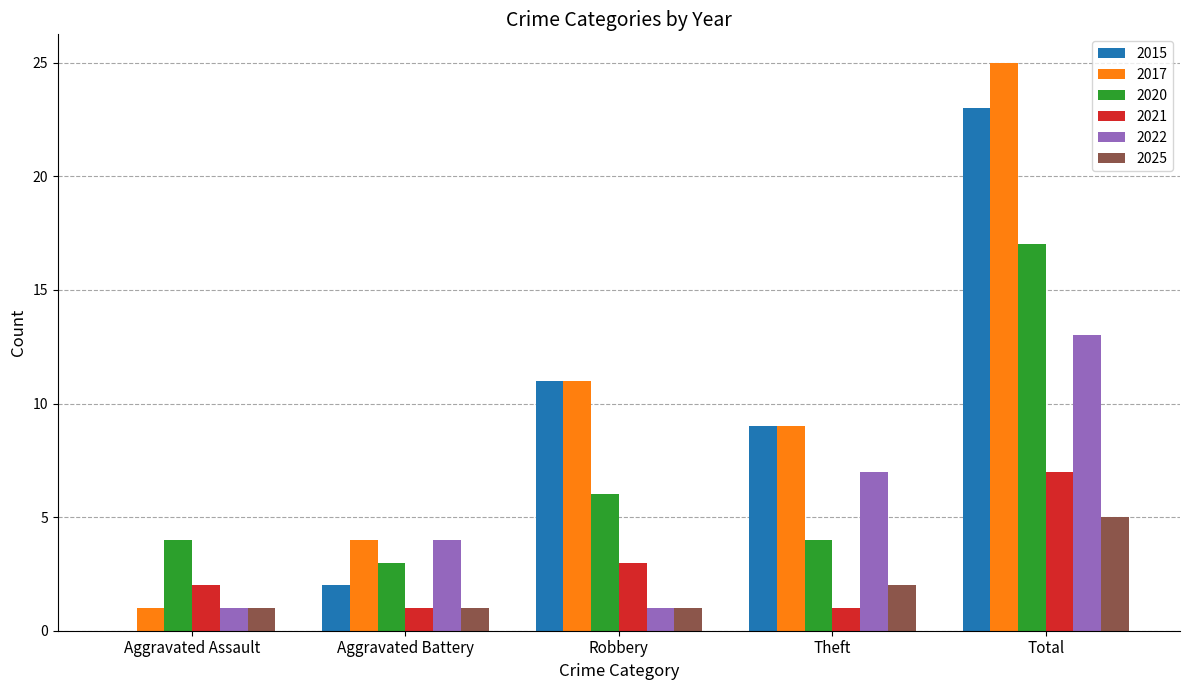

What is the total value across all series at Theft?

32